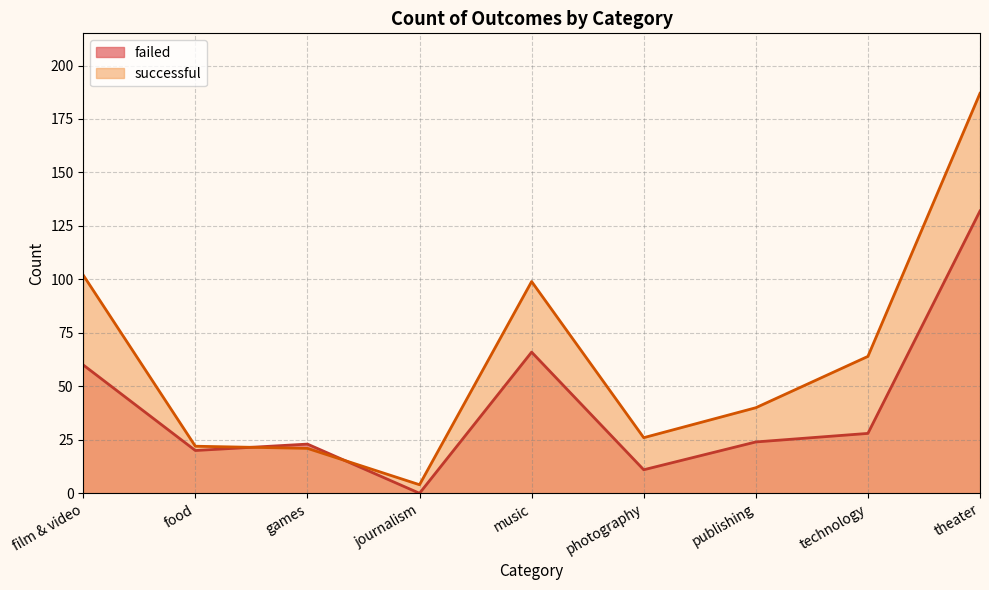

What is the average value of the successful series?

63